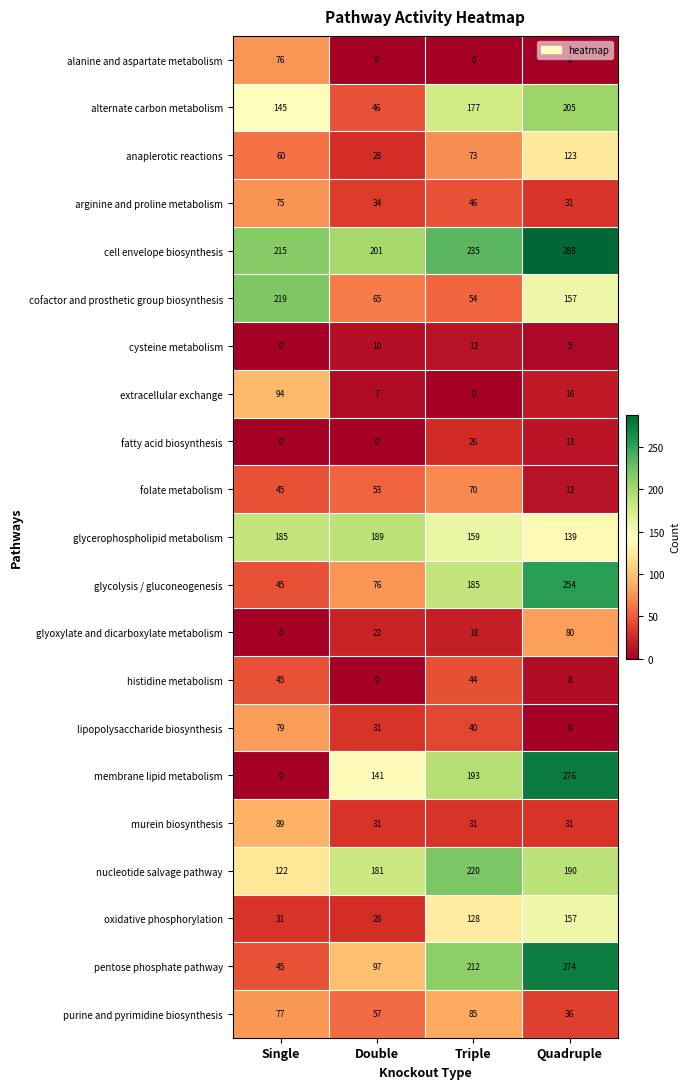

Count the alternate carbon metabolism values in the range 145 to 205.

3